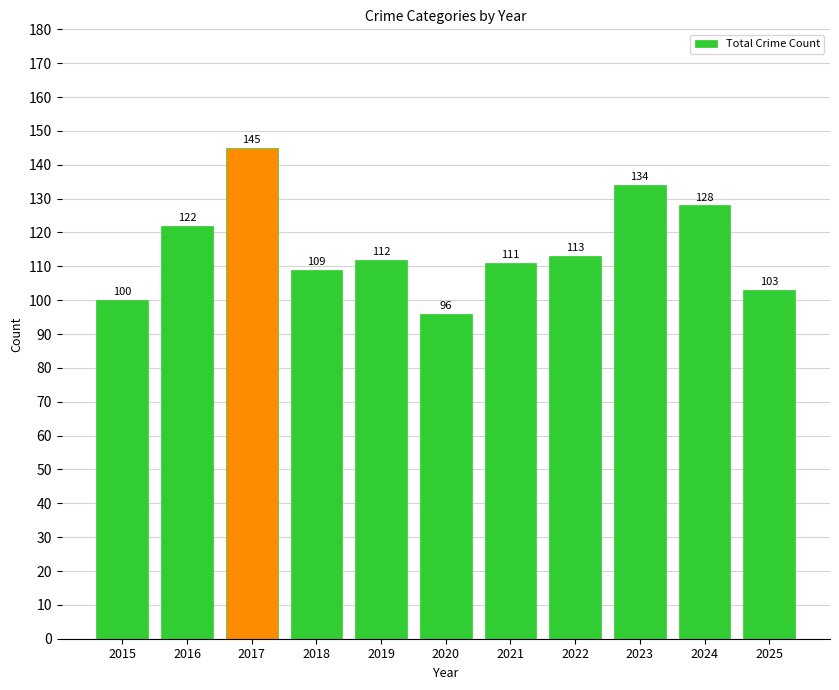

How many bars are there in total?

11